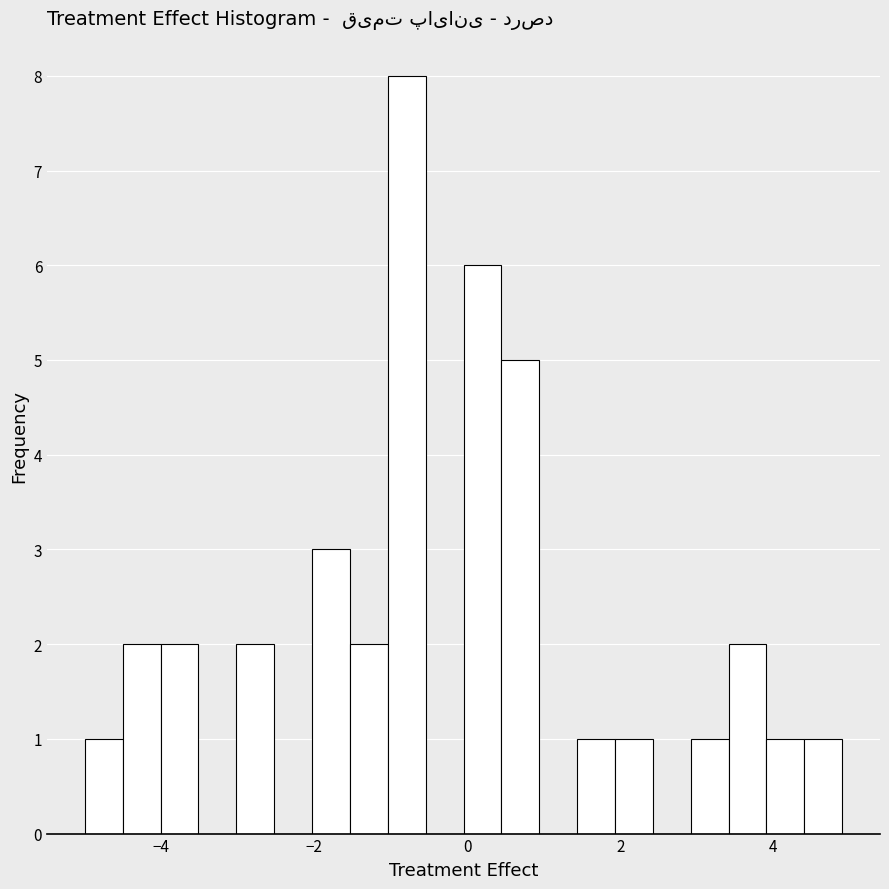

Around what value on the x-axis is the tallest bar? Give the approximate position of its centre, as read against the axis.

-0.8